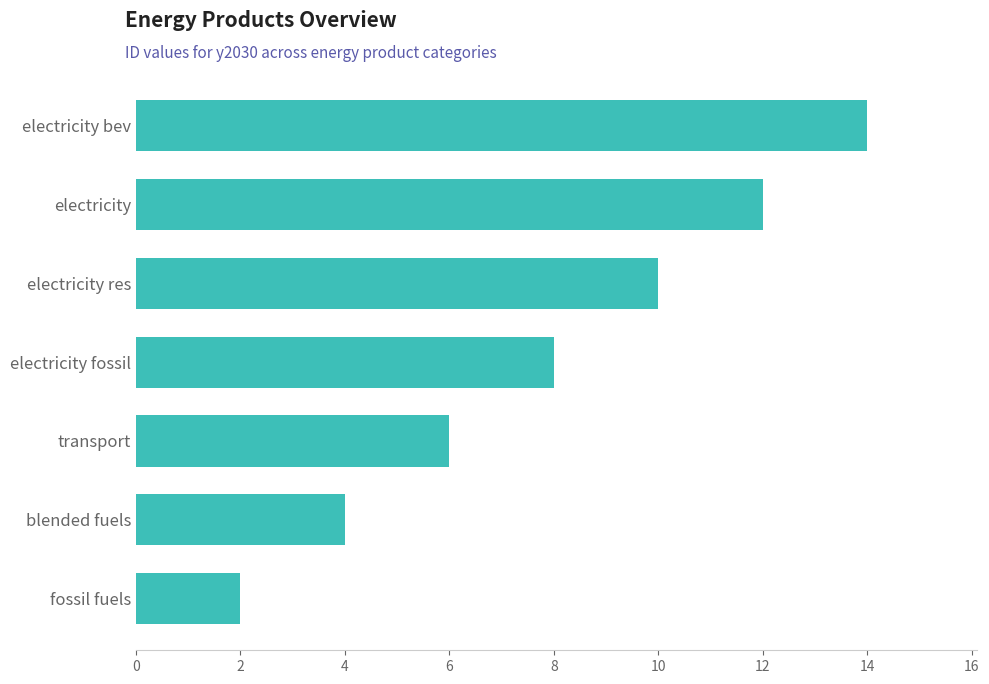

Reading bottom to top, what are all the values shown in this chart?

2	4	6	8	10	12	14